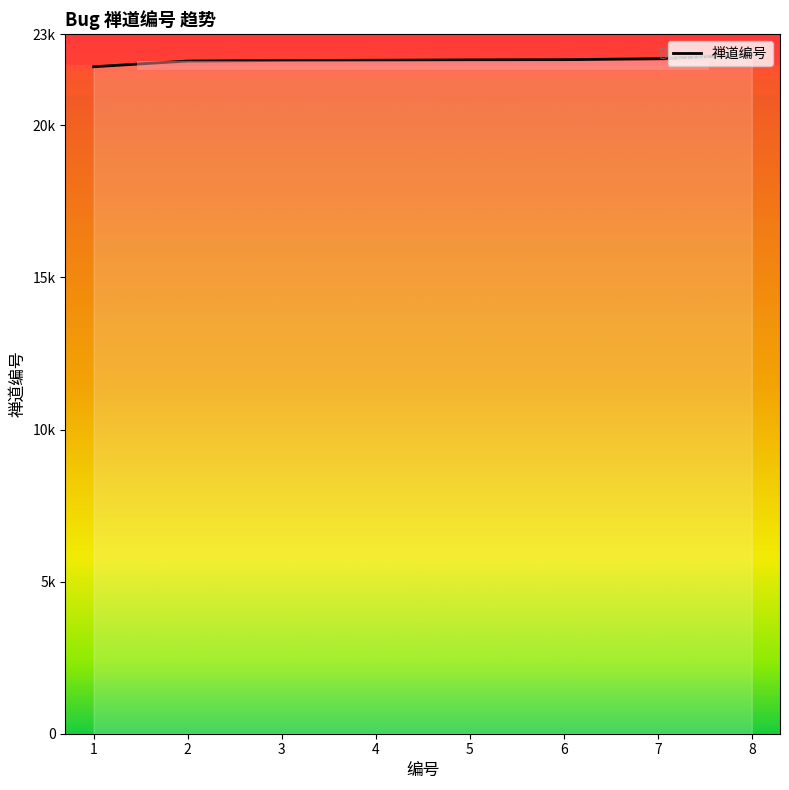

Is this an area chart (filled region under the line)?

Yes